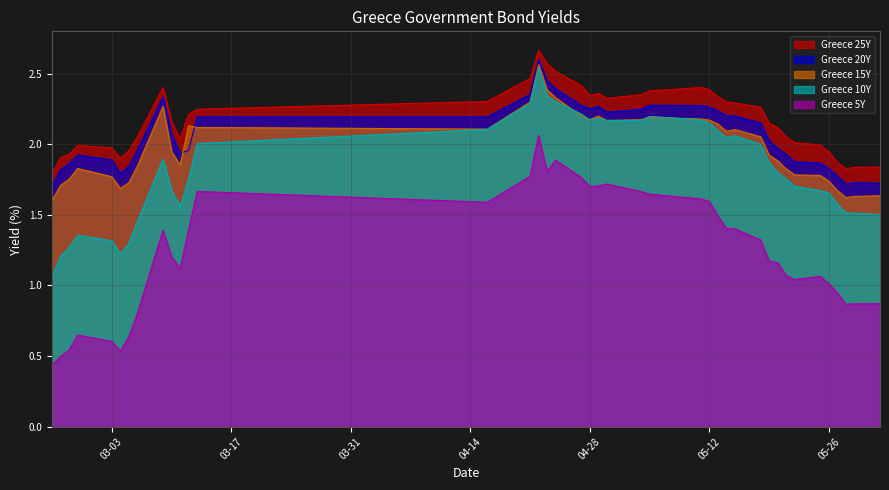

At which label does Greece 15Y first exceed 2?

2020-03-09